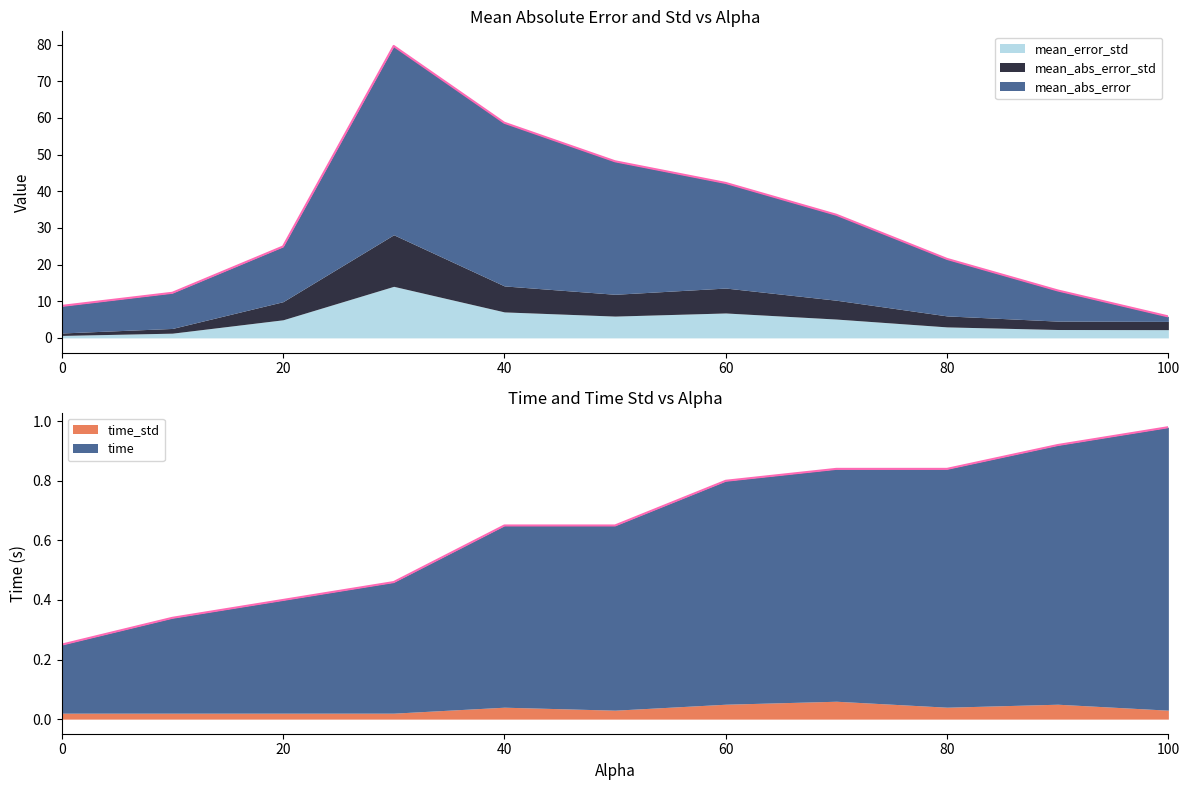

True or false: mean_abs_error and time cross at least once.

False